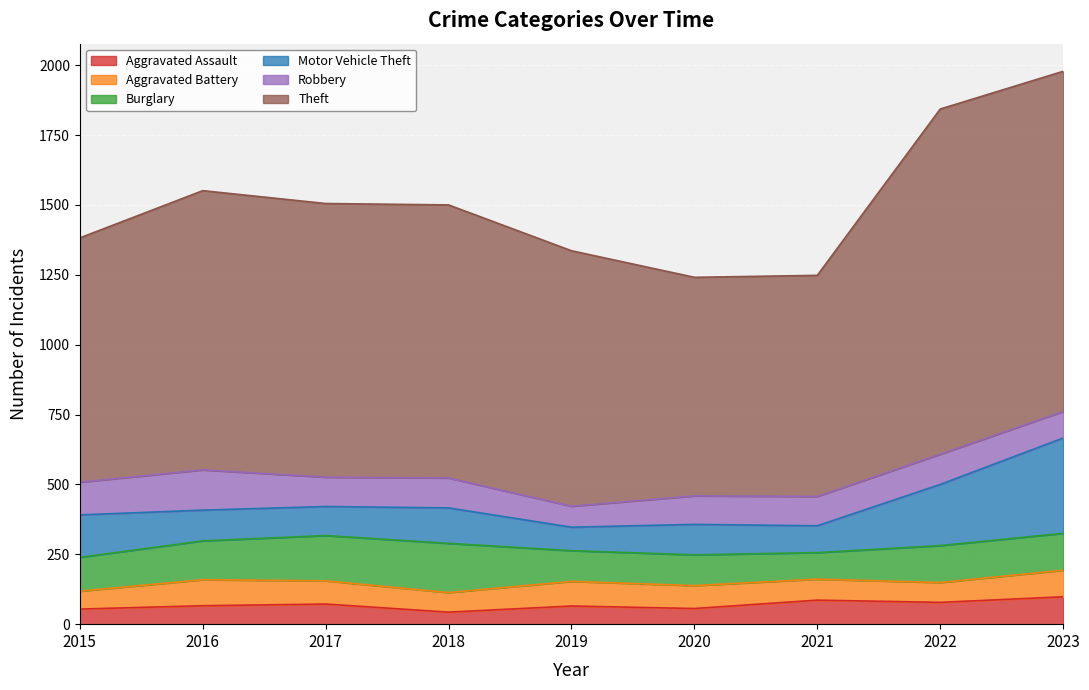

List the series in order of their peak value, lowest first.

Aggravated Battery, Aggravated Assault, Robbery, Burglary, Motor Vehicle Theft, Theft